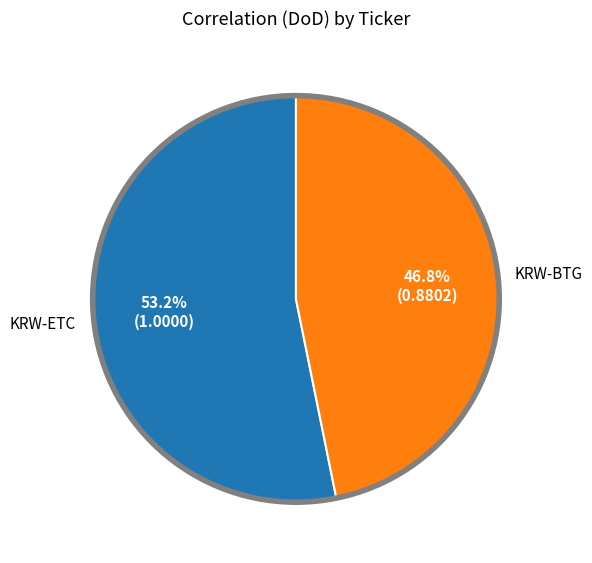

Is there a majority slice in this chart?

Yes